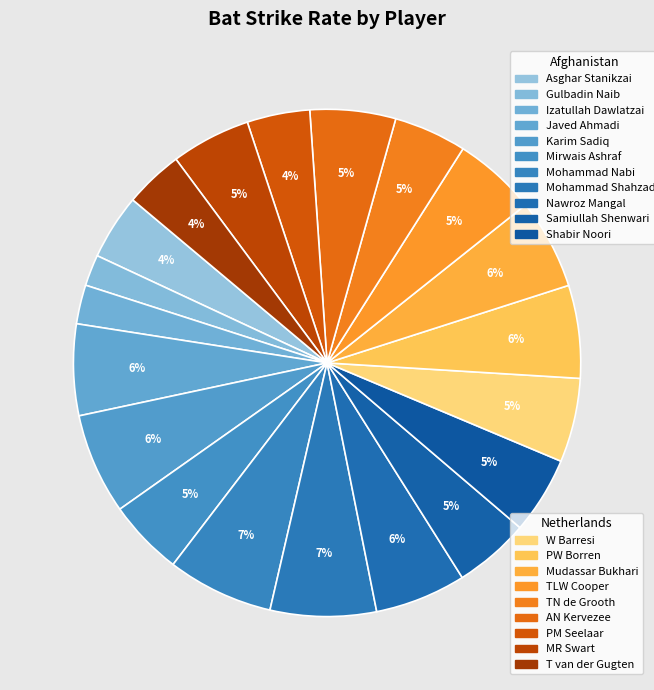

Which category has the biggest portion of the pie?

Mohammad Nabi